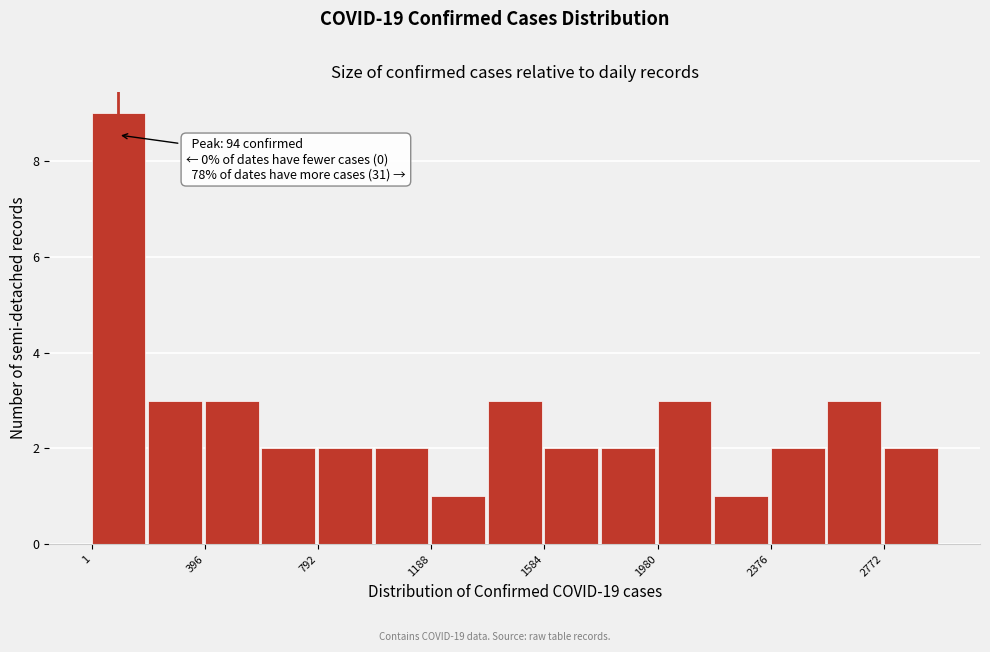

Read against the x-axis, roughly where is the centre of the tallest bar?

100